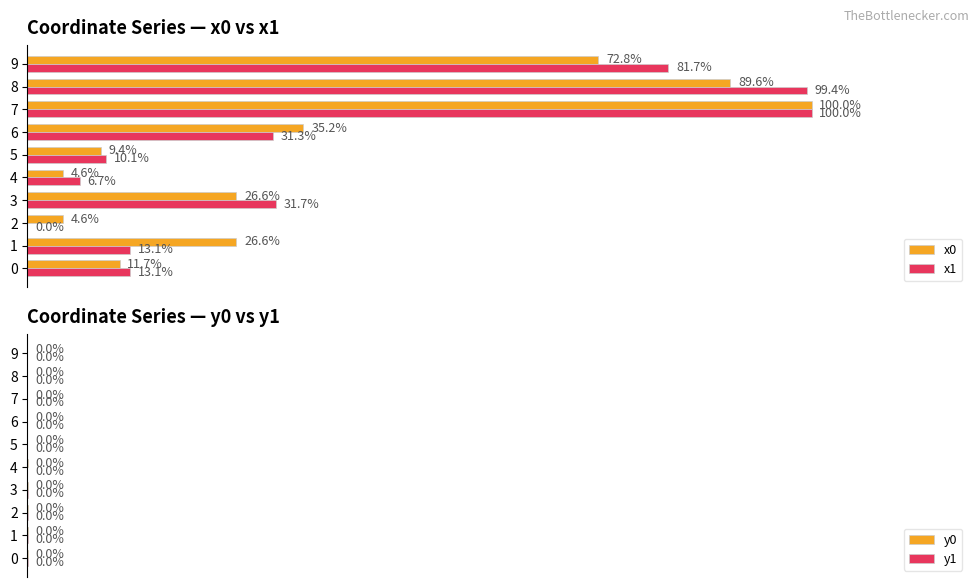

Where is y0 nearest to the value 0?

7